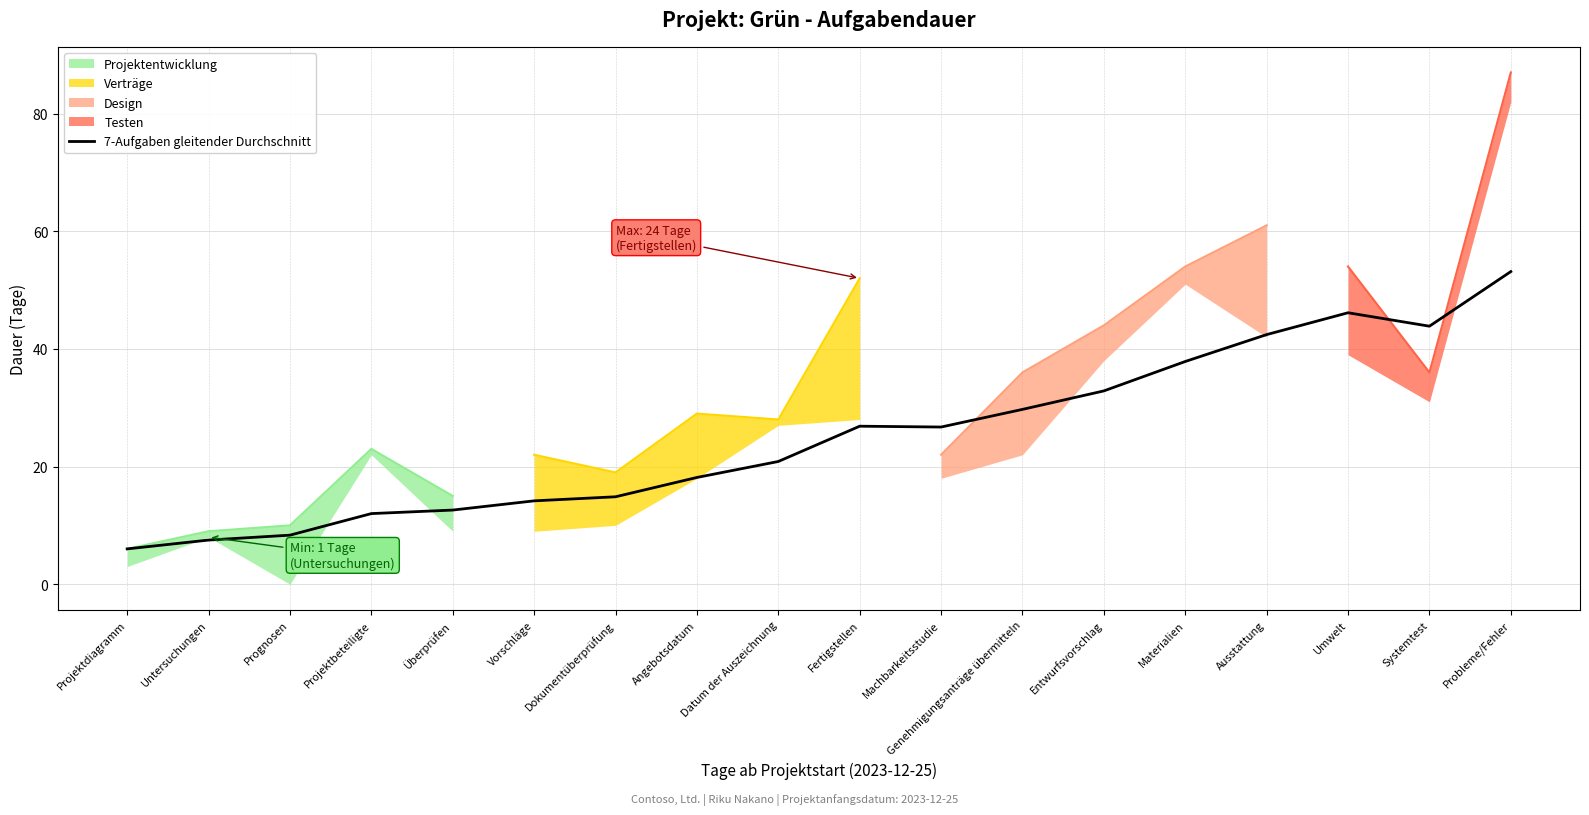

Is it true that the value at Fertigstellen is 26.9?

True